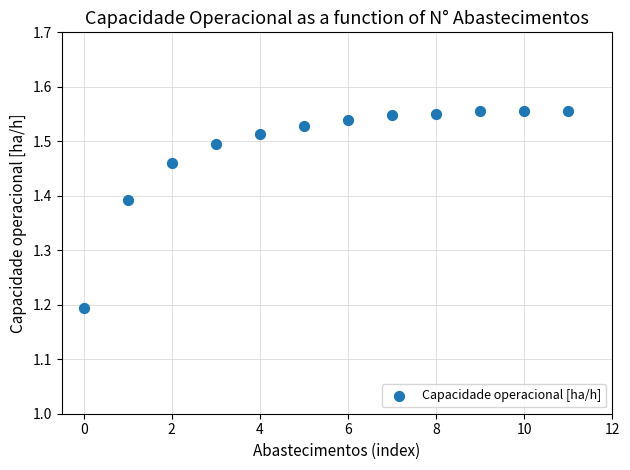

What Y value in the scatter plot is closest to 1?

1.2